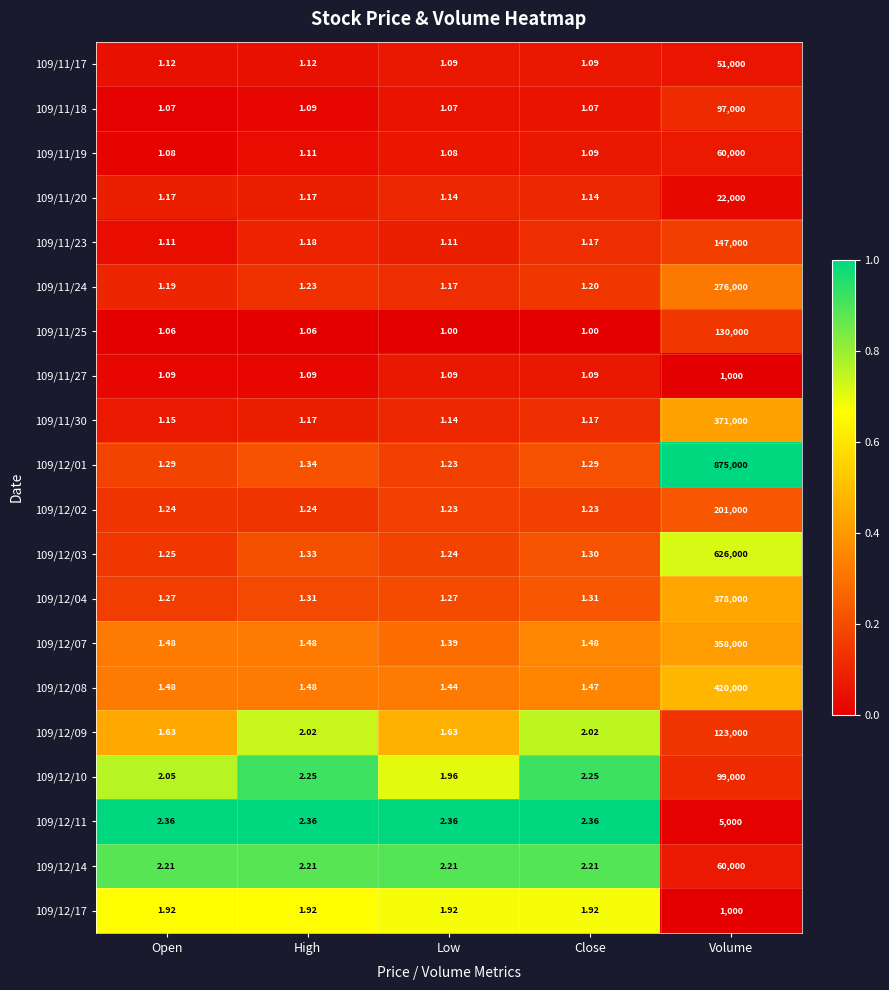

At which label does 109/12/08 reach its peak?

Volume